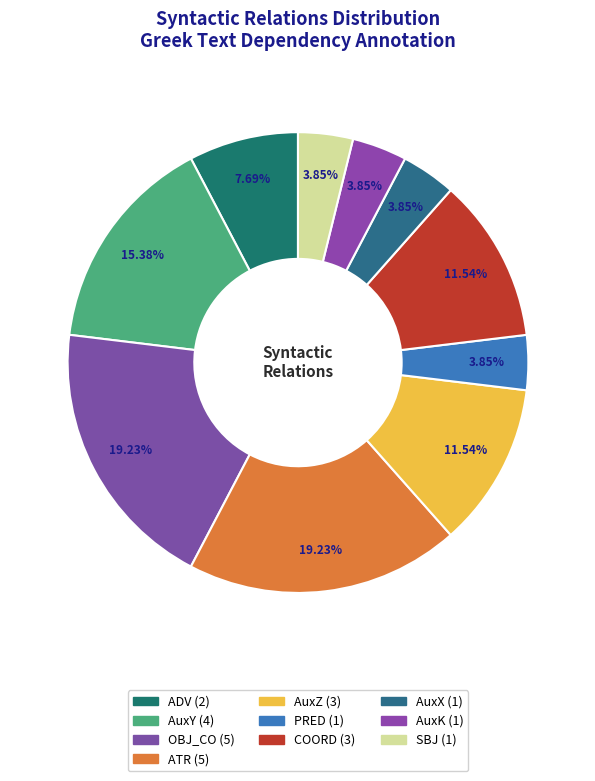

Count the number of slices in the pie.

10